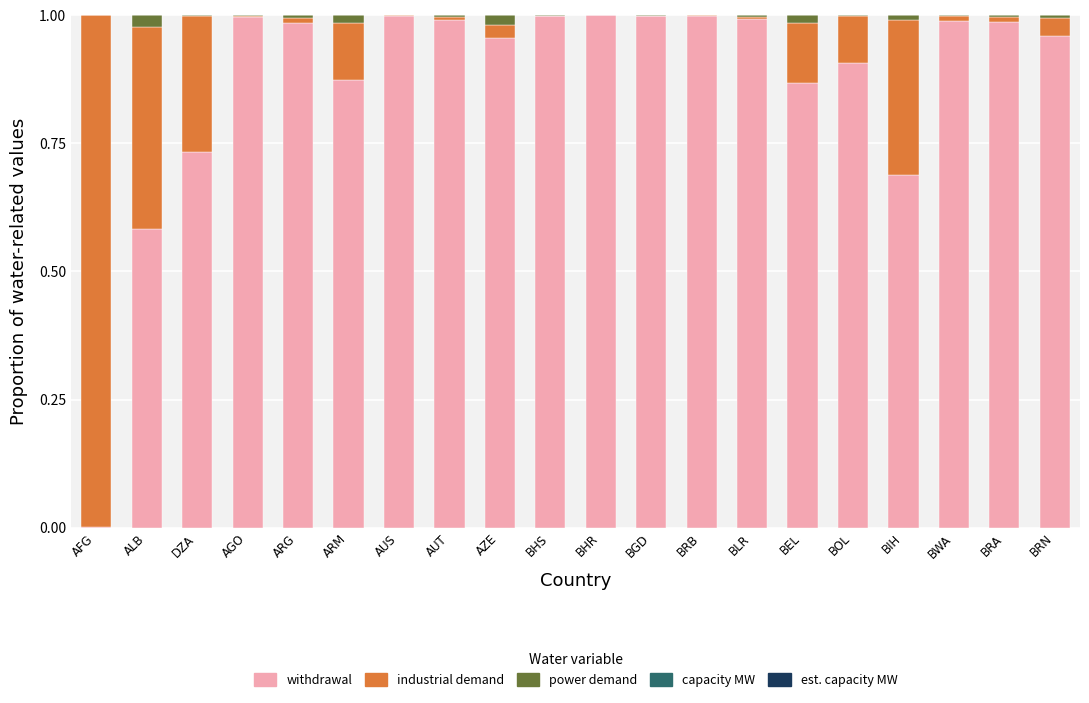

The value of withdrawal at AGO is 0.4. True or false?

False